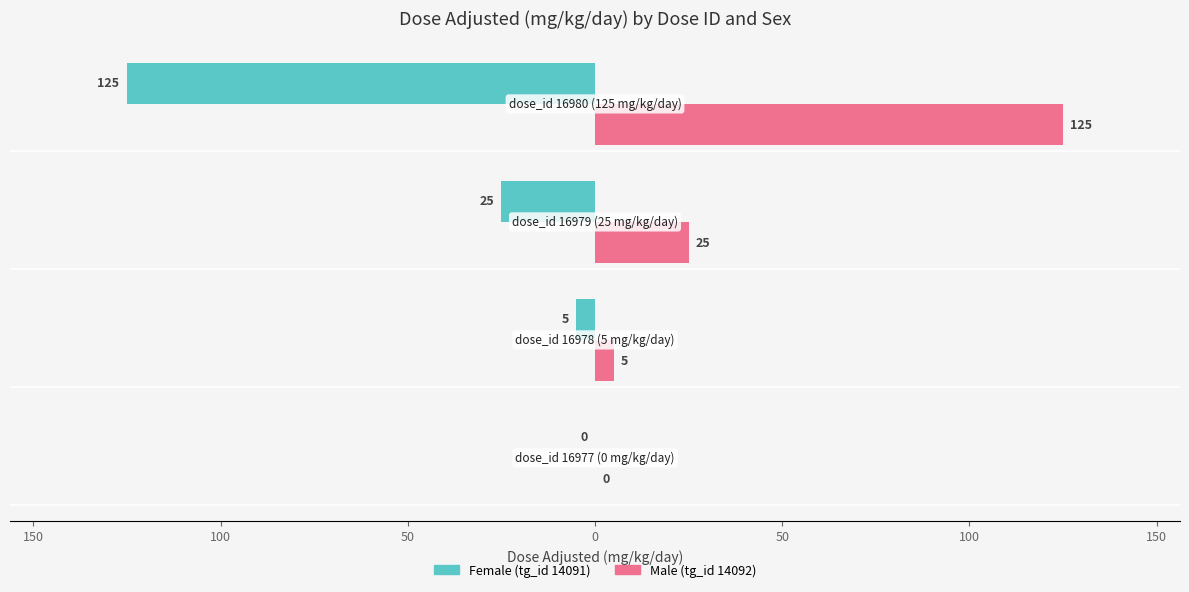

What are all the series names shown in the legend?

Female (tg_id 14091), Male (tg_id 14092)